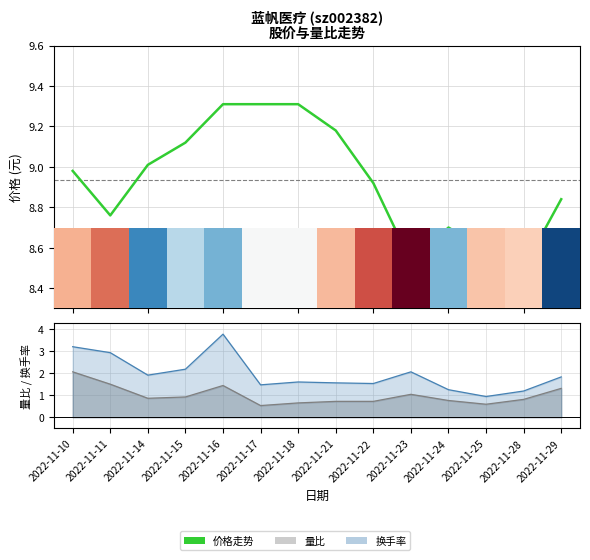

What is the value of the 2nd bar from the left?

8.8